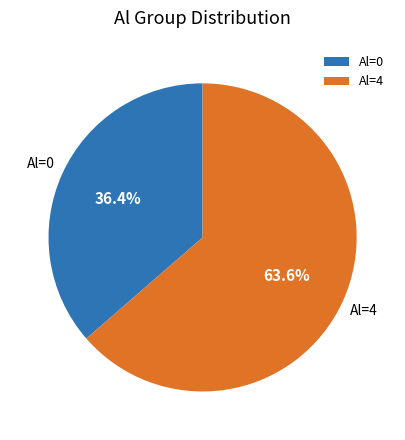

Do Al=4 and Al=0 together represent more than half of the pie?

Yes